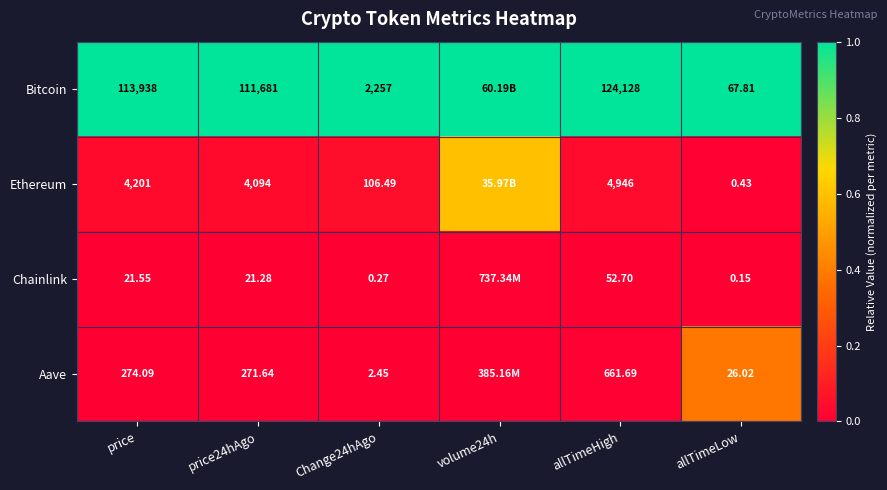

Which category has the highest value across all series?

price